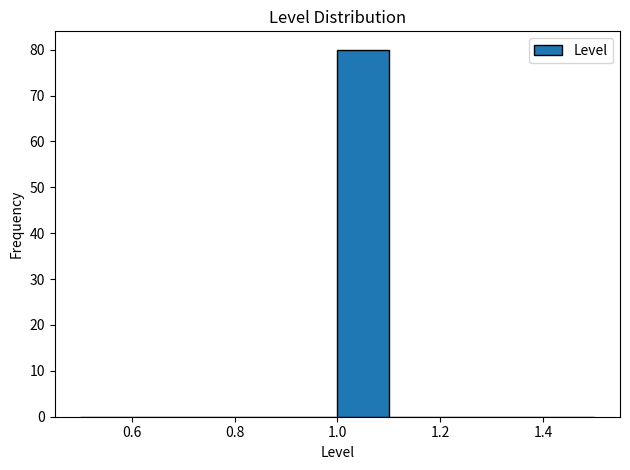

How tall is the bar that spans 1.0 to 1.1 on the x-axis? The values are not printed on the chart, so give them approximately, as read against the axis.

80